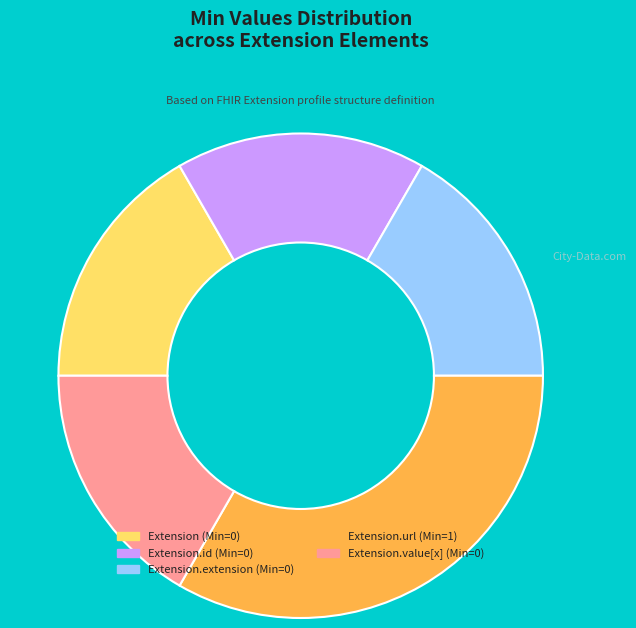

Which category has the biggest portion of the pie?

Extension.url (Min=1)